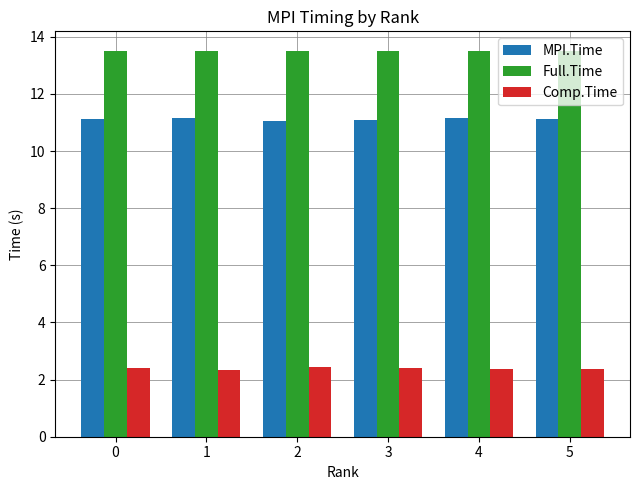

What is the spread (max minus min) of values at 2?

11.1